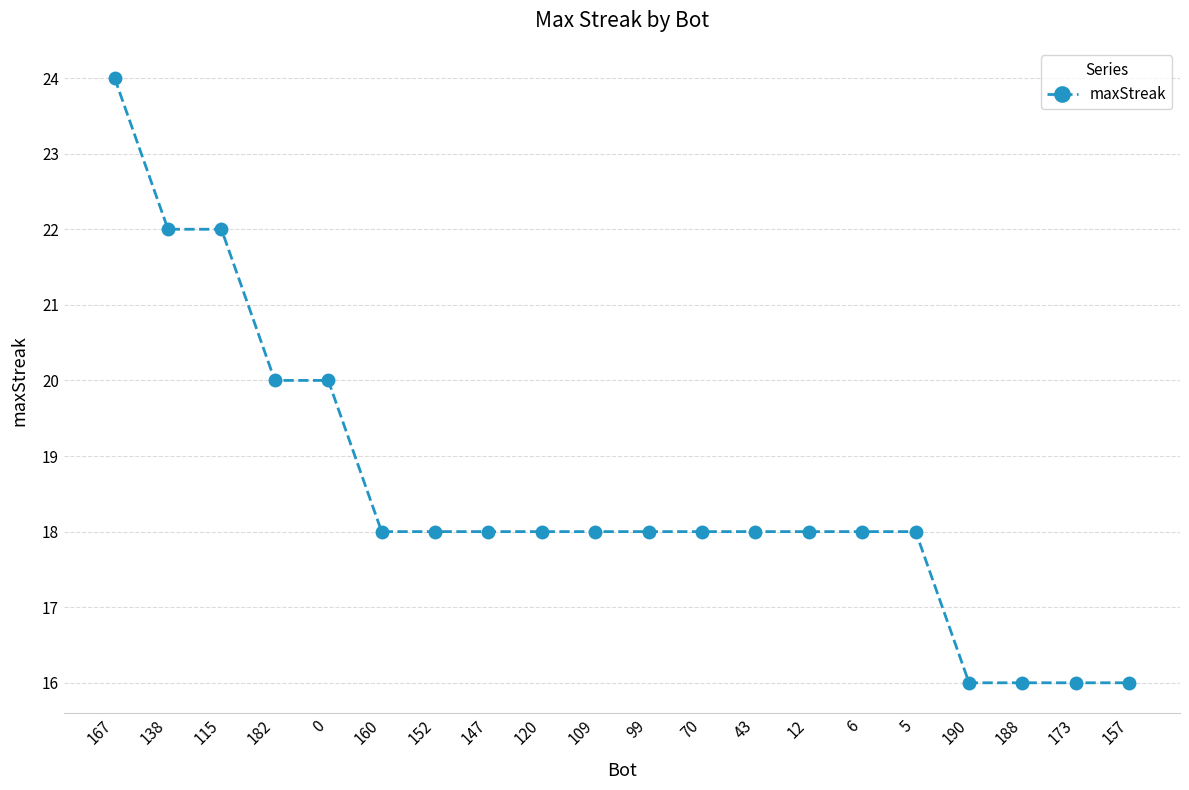

Which has a higher value, 99 or 138?

138